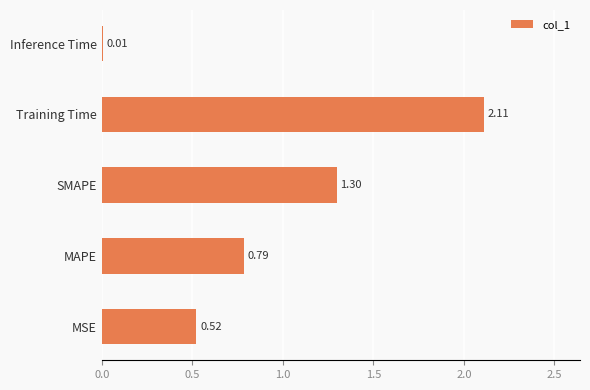

Where is the data nearest to the value 1?

MAPE